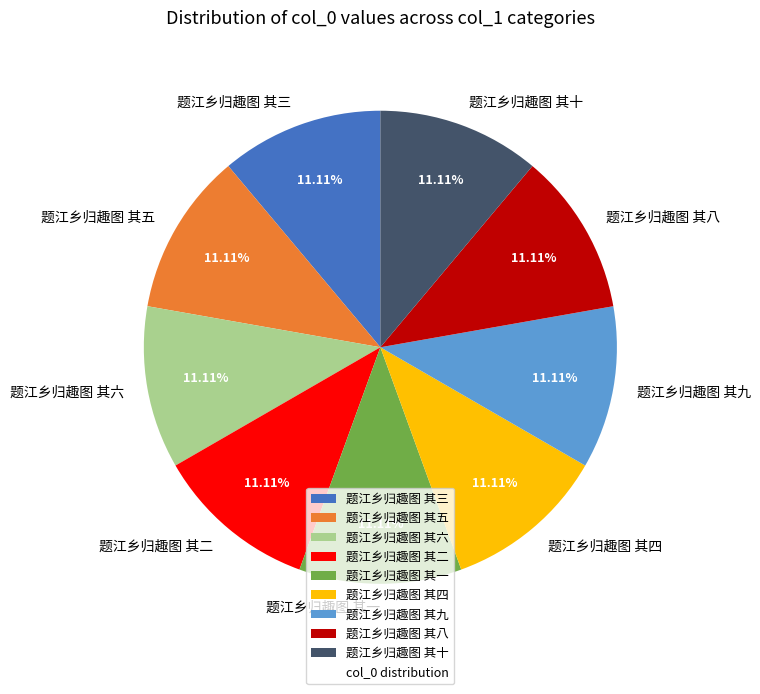

Does 题江乡归趣图 其二 represent more than half of the total?

No